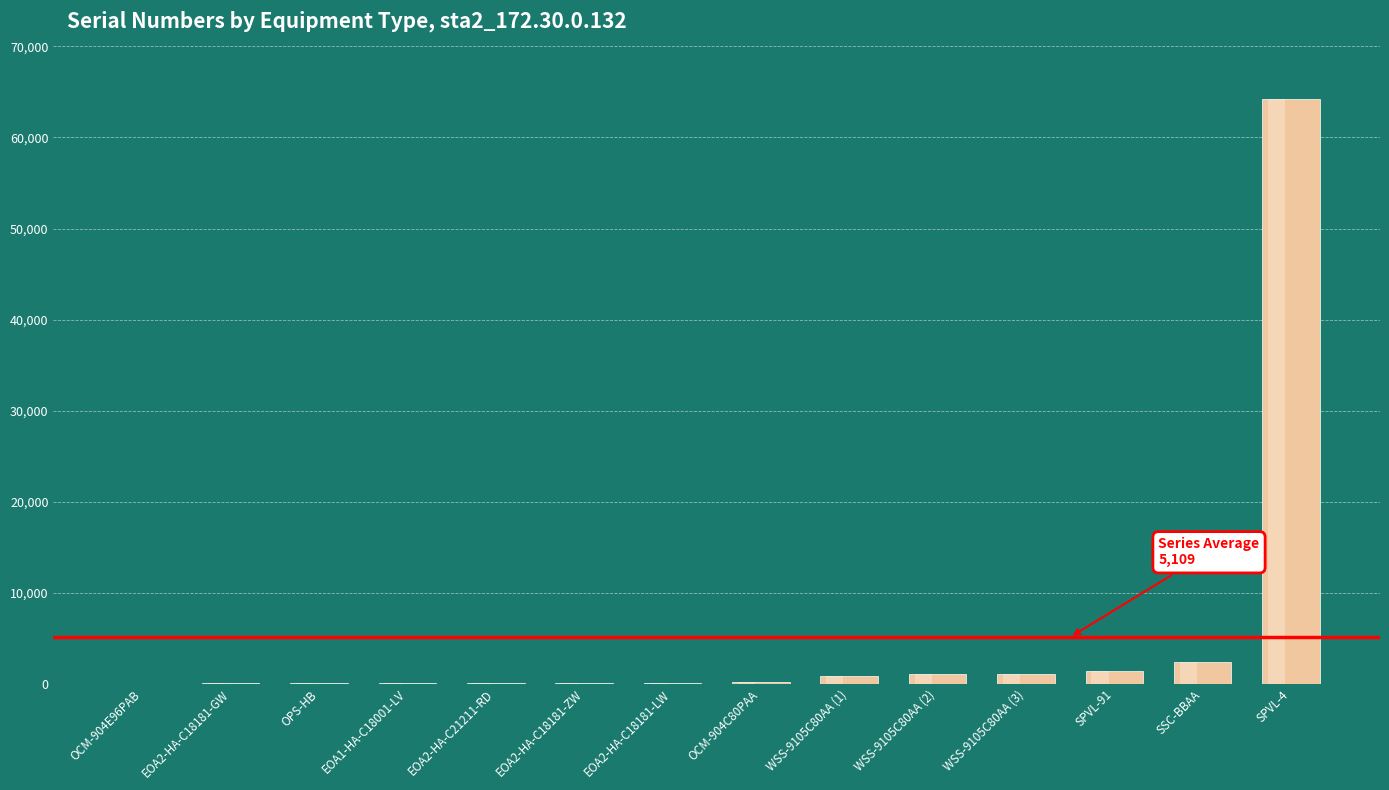

What is the minimum value shown in the chart?

1